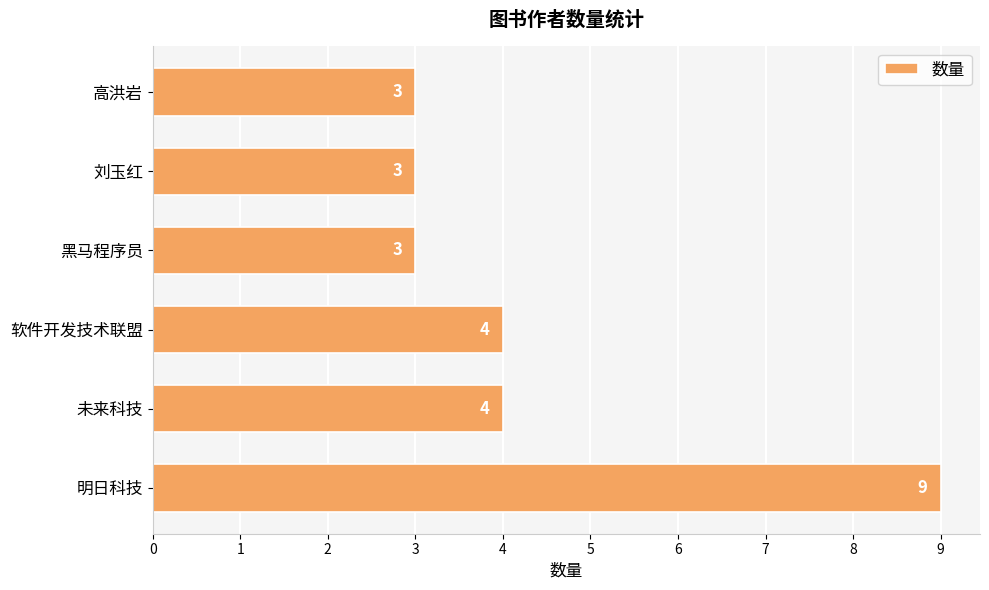

Is it true that the value at 黑马程序员 is 1?

False